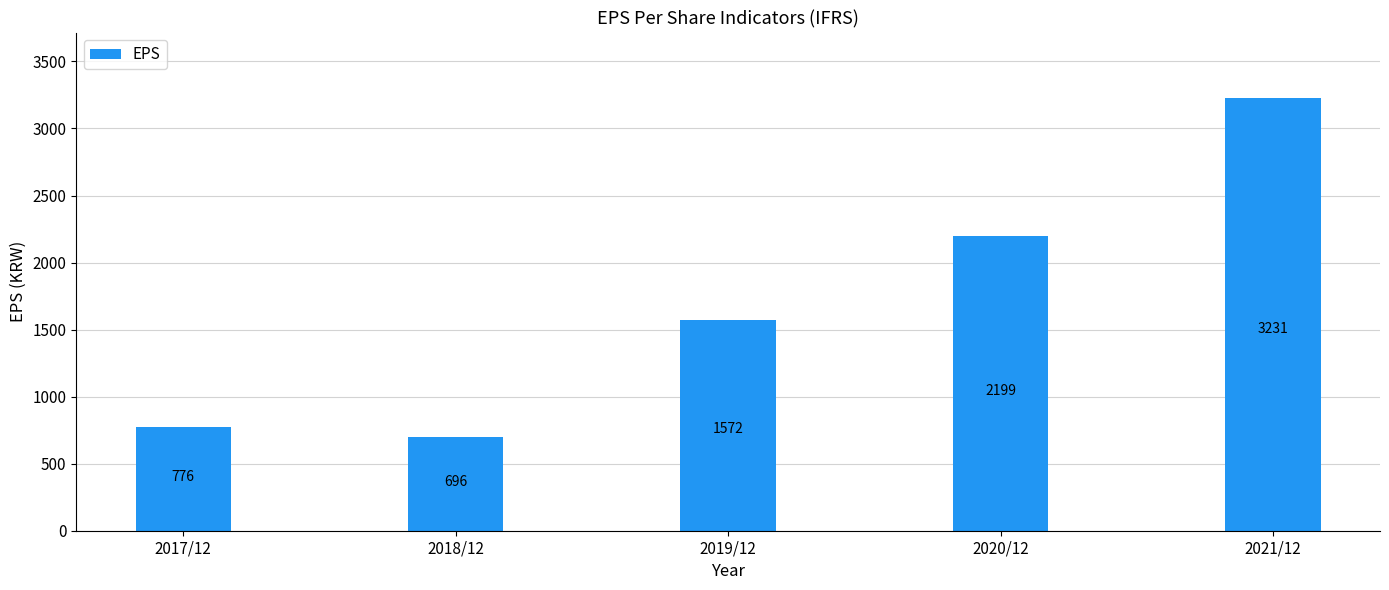

Reading left to right, transcribe all the data shown in this chart.

776	696	1572	2199	3231